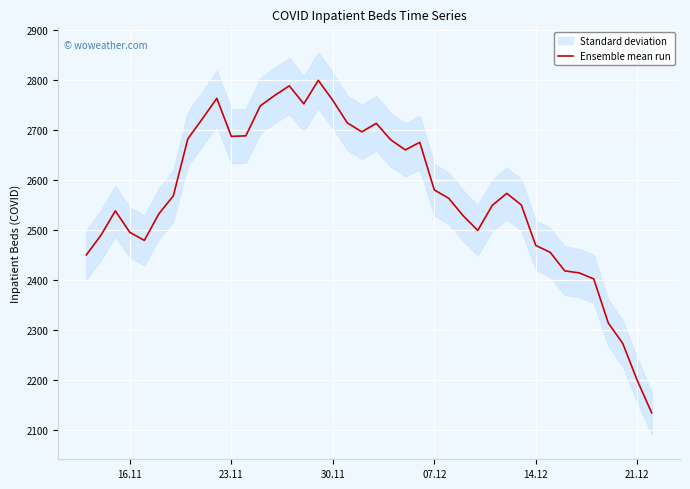

What is the lowest value of the Ensemble mean run series?

2135